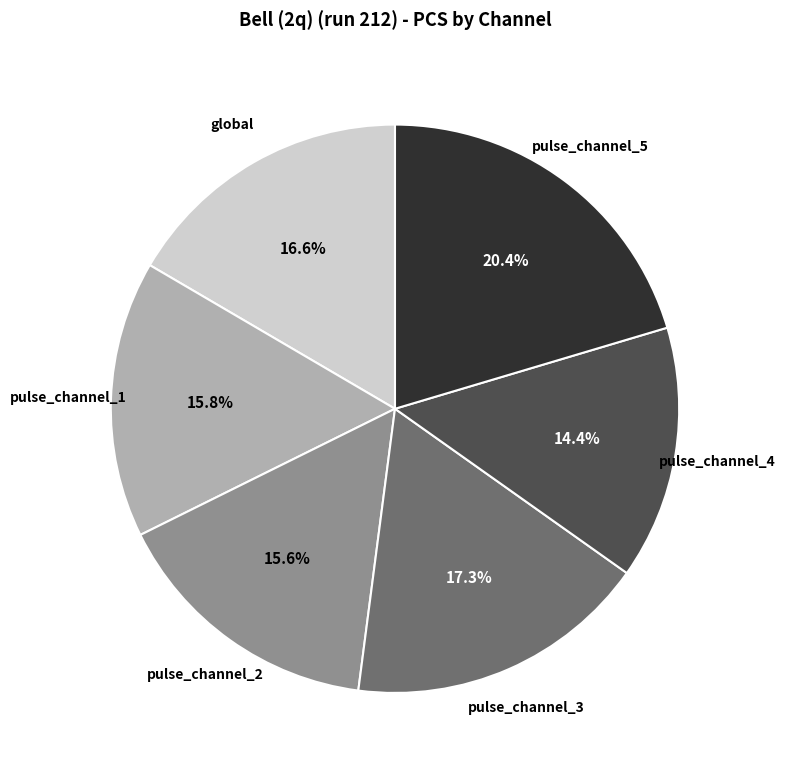

To the nearest percent, what is the combined percentage of global and pulse_channel_3?

34%